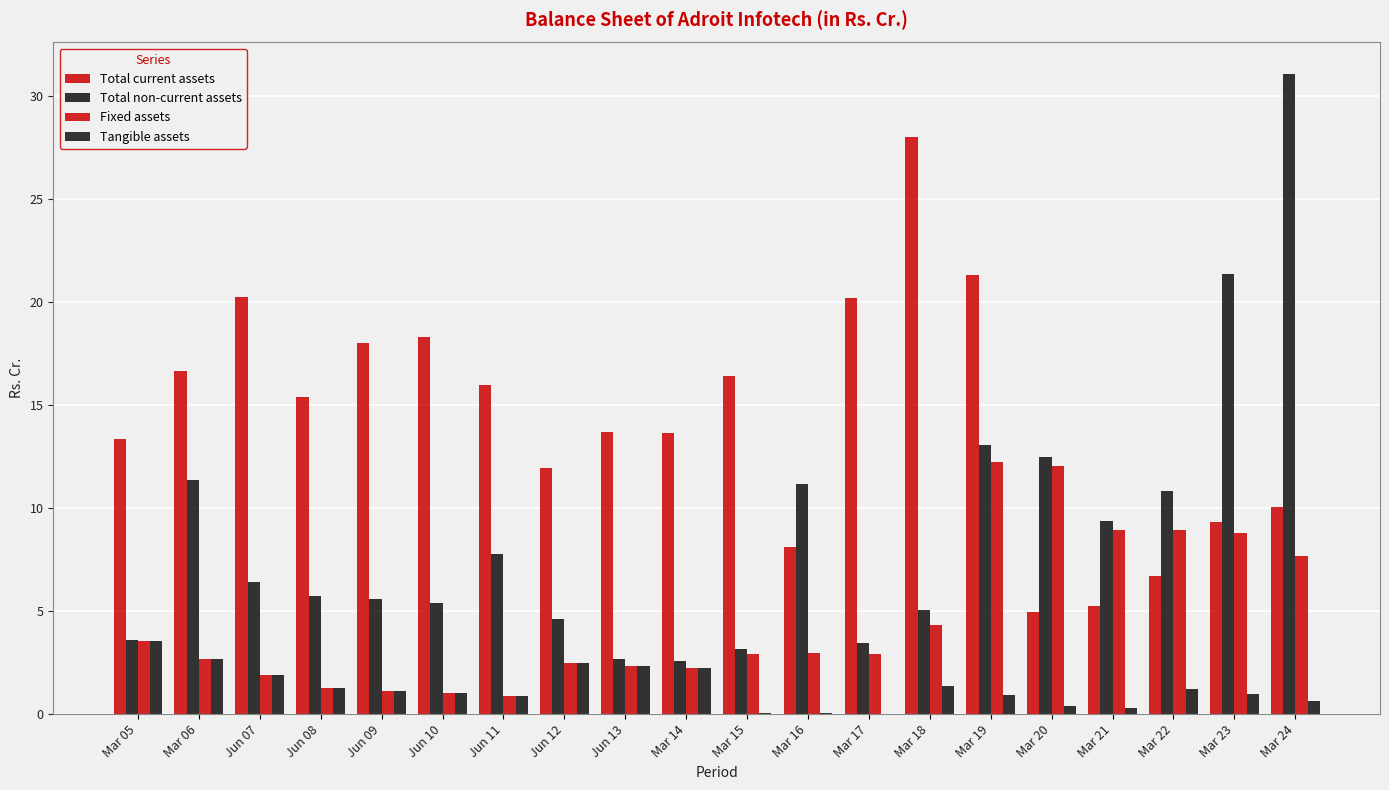

What is the value of the Total non-current assets bar at the 10th from the left?

2.6